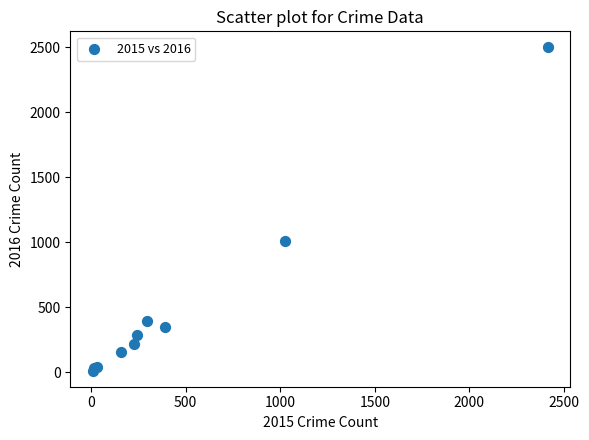

What Y value in the scatter plot is closest to 1256?

1009